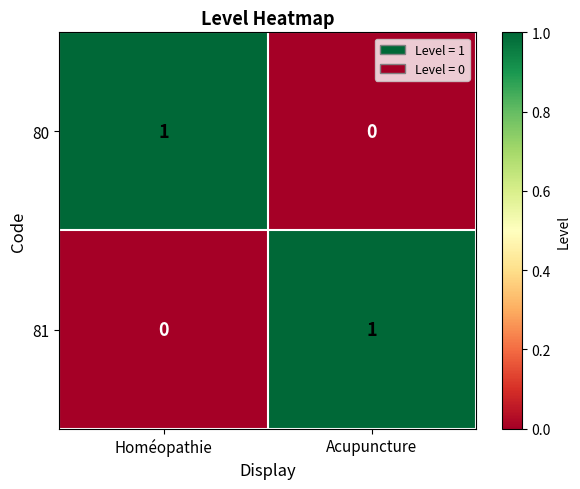

Which category has the lowest value in the 80 series?

Acupuncture